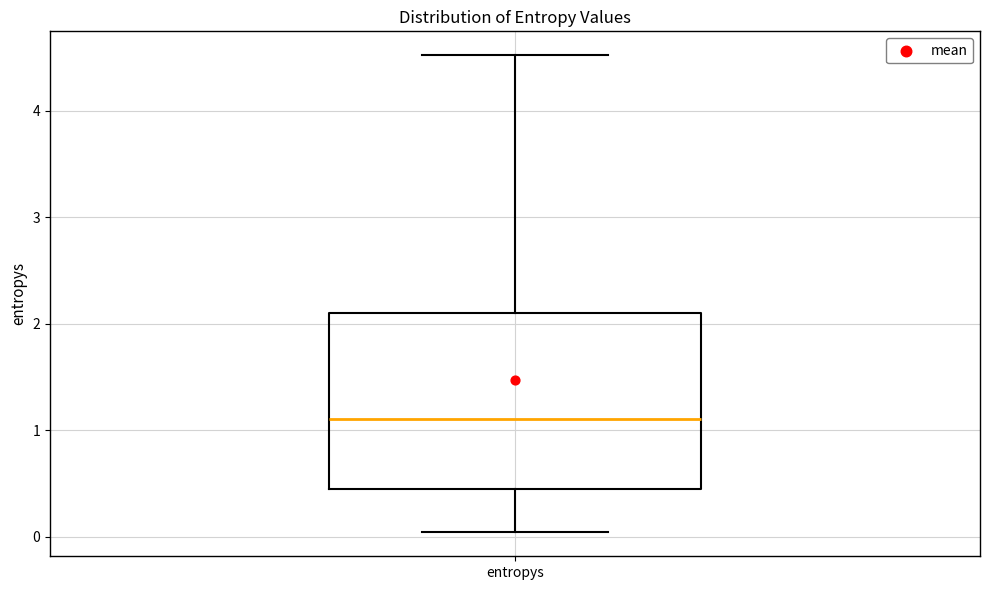

Transcribe this box plot: give where the median line is, the range the box spans, and where the two whiskers end, as read against the y-axis. The values are not printed on the chart, so give them approximately, as read against the axis.

median 1.1, box 0.5 to 2.1, whiskers 0.0 to 4.5